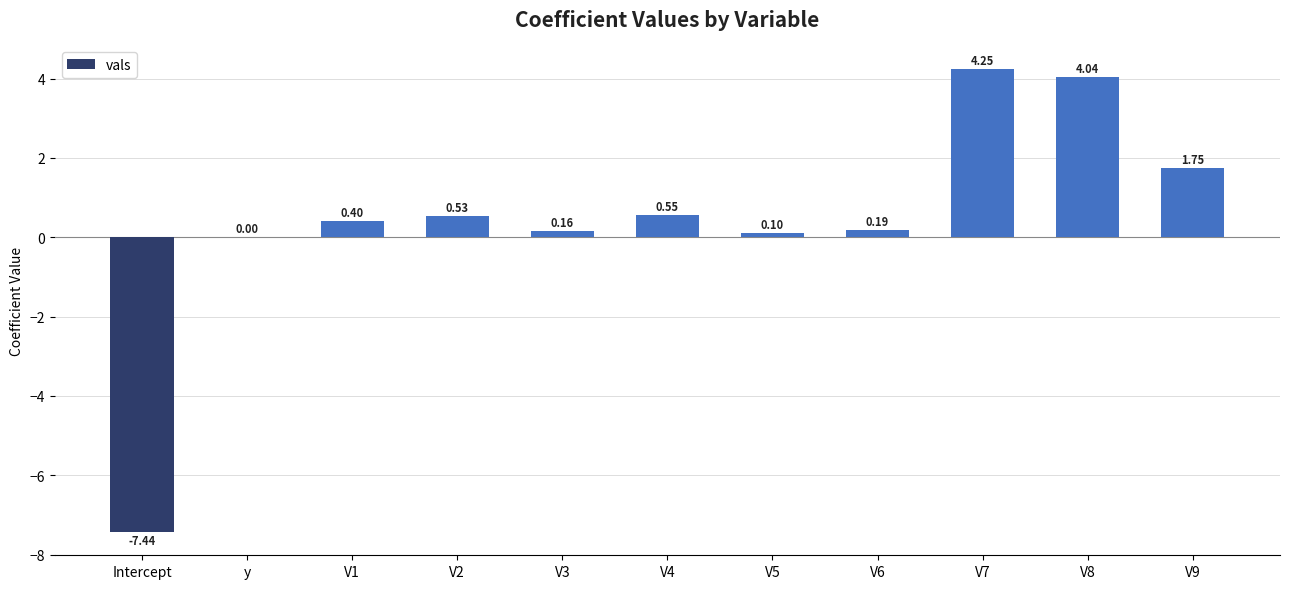

What is the change in value from V2 to V6?

-0.3